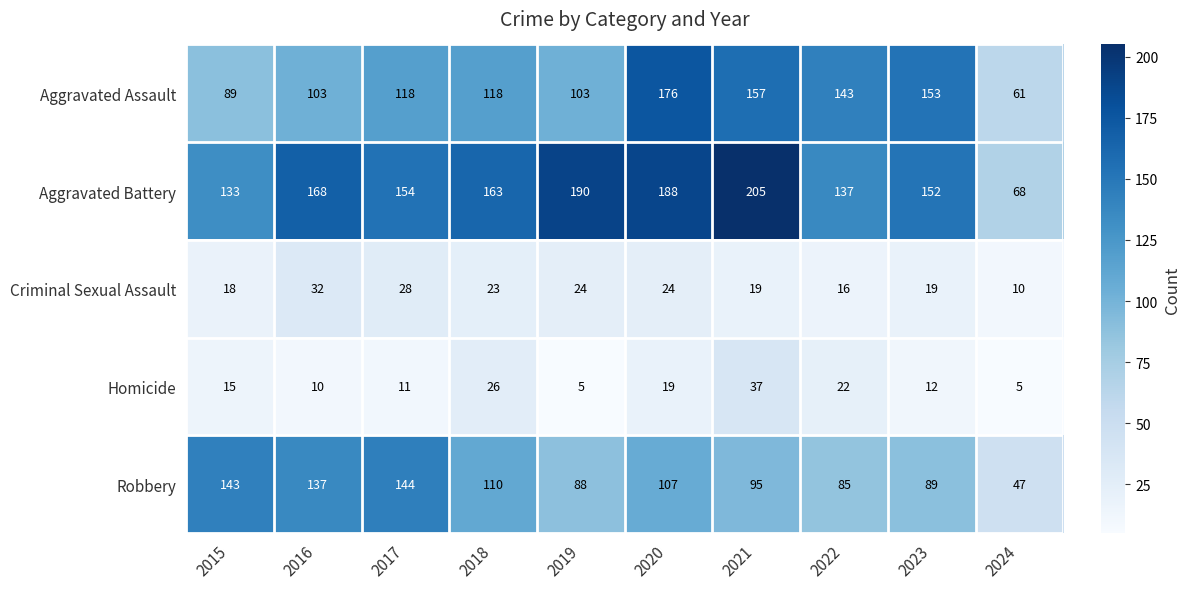

What is the smallest value displayed?

5